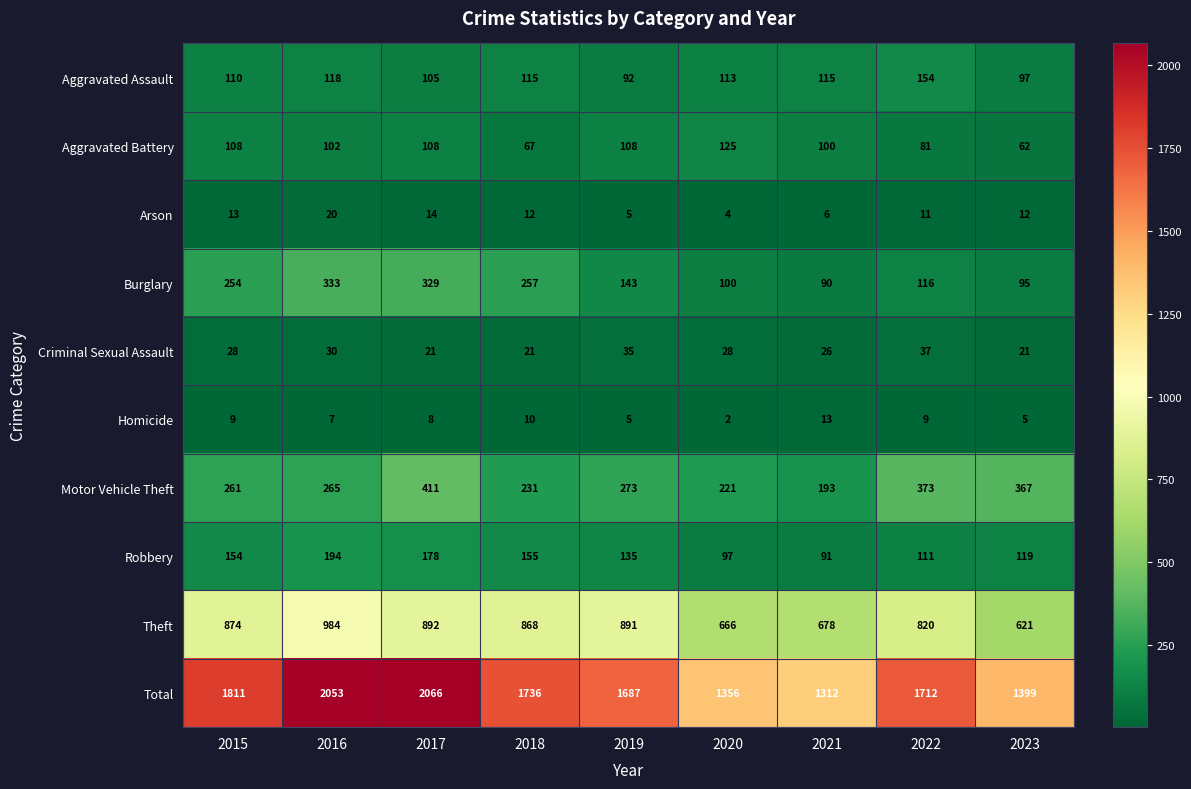

What is the difference between the highest and lowest values at 2020?

1354